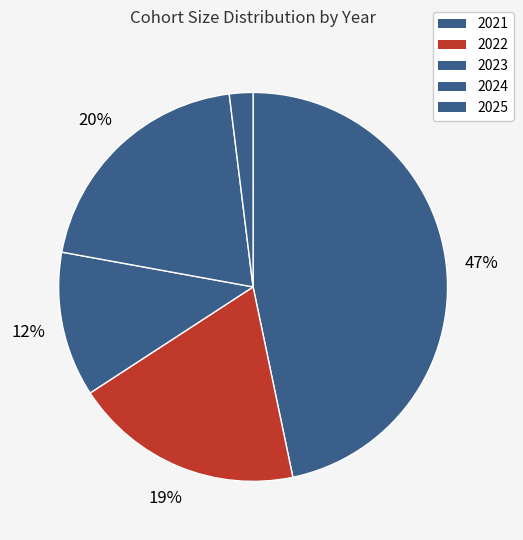

Does 2022 represent more than half of the total?

No